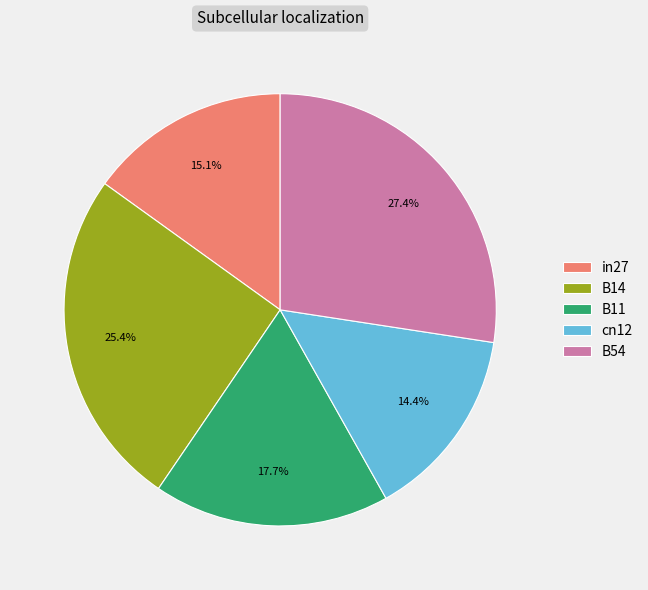

To the nearest percent, what portion does B14 represent?

25%